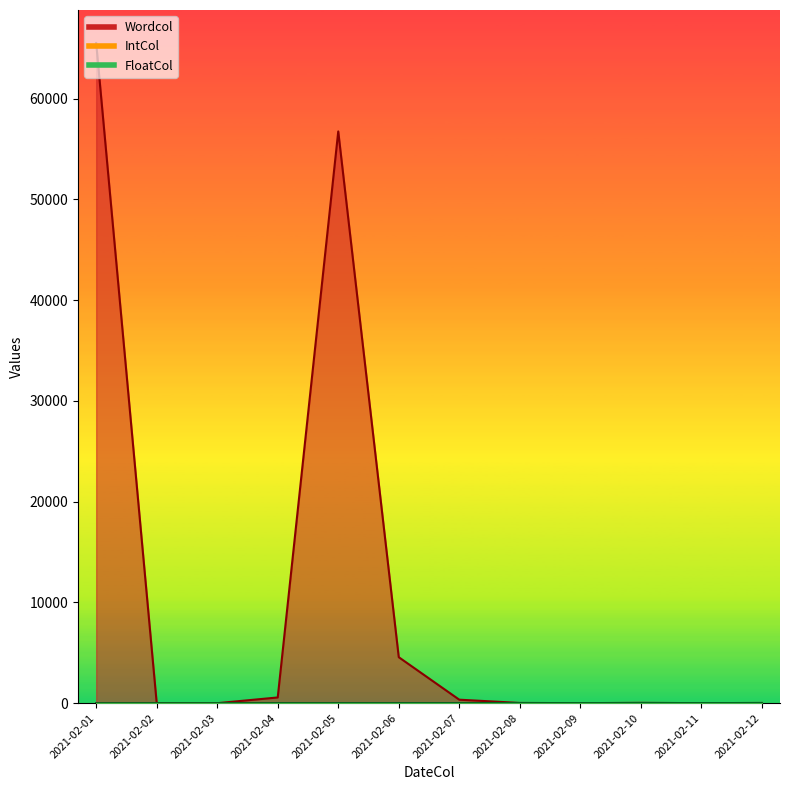

List the labels in order of Wordcol value, largest first.

2021-02-01, 2021-02-05, 2021-02-06, 2021-02-04, 2021-02-07, 2021-02-10, 2021-02-08, 2021-02-12, 2021-02-02, 2021-02-03, 2021-02-09, 2021-02-11